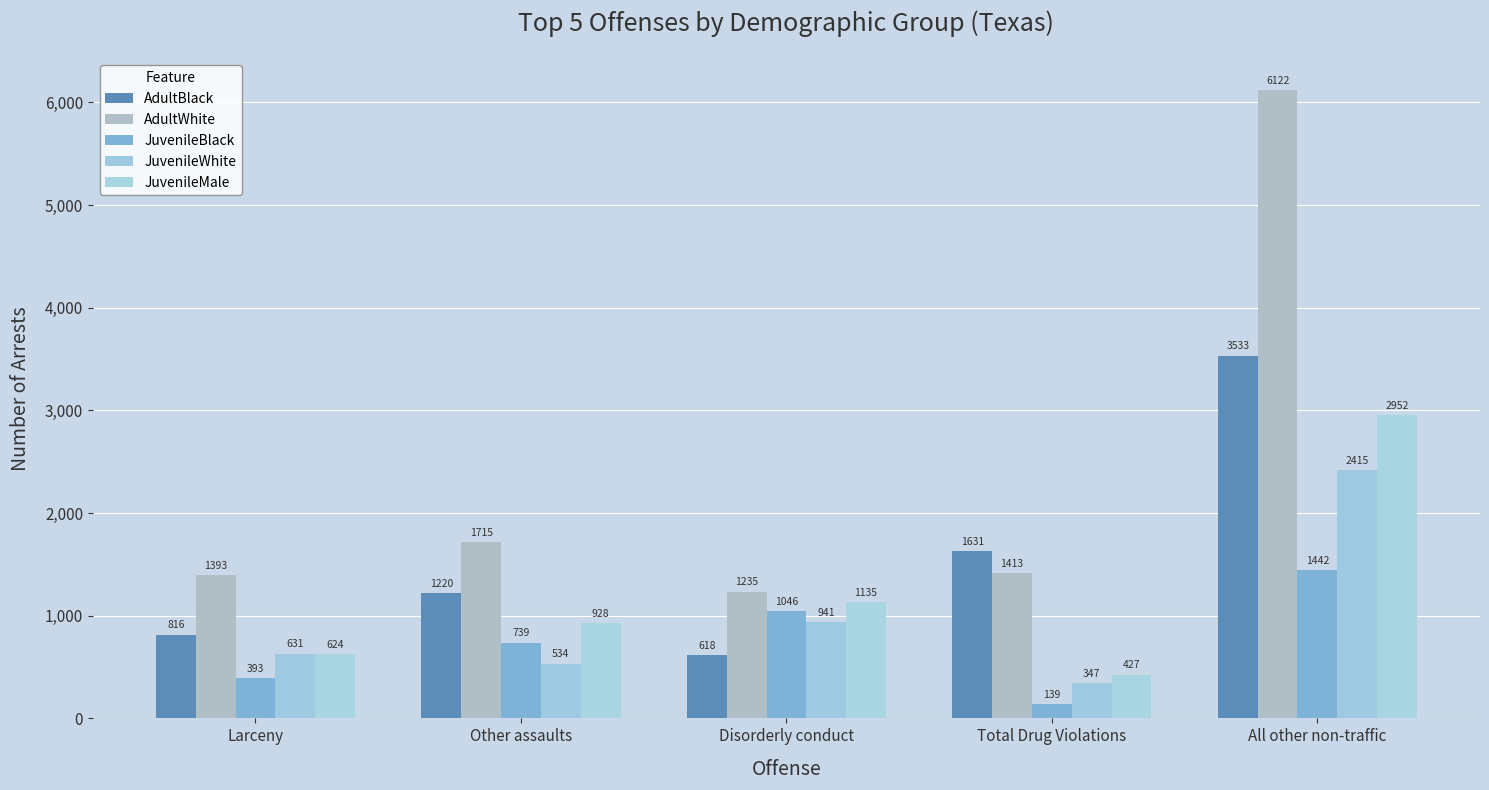

Which label corresponds to the largest value in the chart?

All other non-traffic